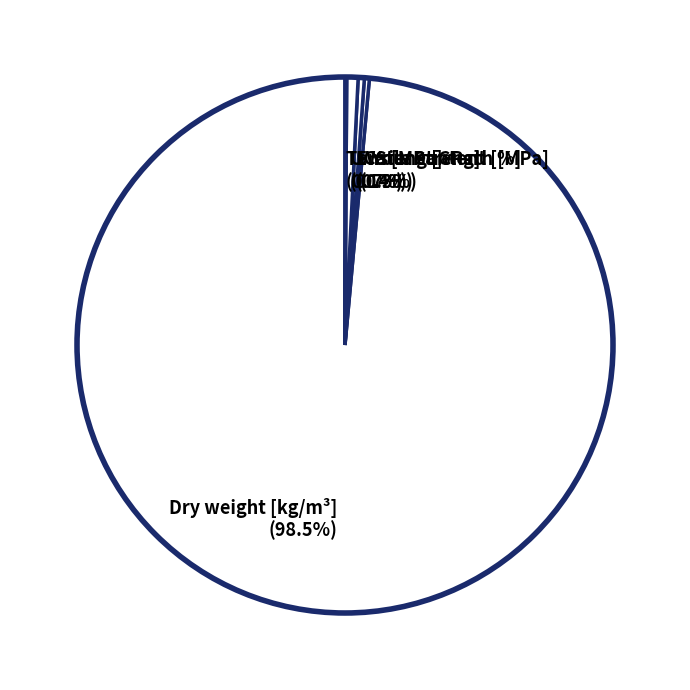

What percentage is NOT represented by Dry weight [kg/m³]?

1.5%